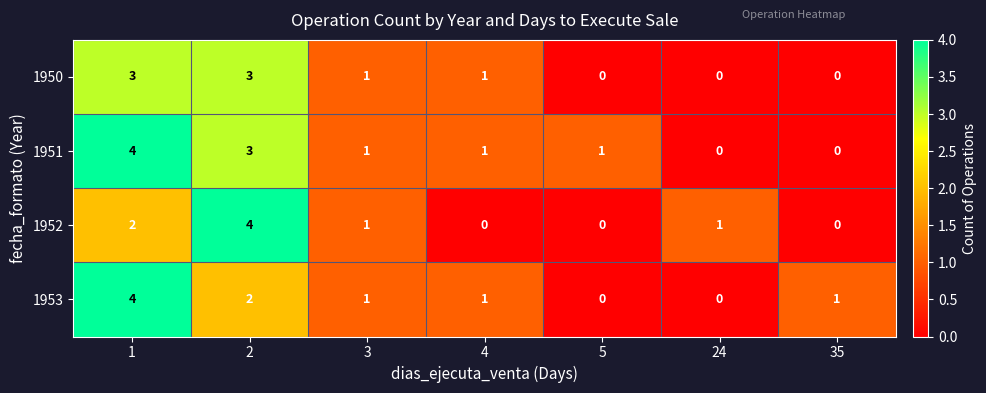

Reading left to right, extract all data points from this chart.

1950: 1=3	2=3	3=1	4=1	5=0	24=0	35=0
1951: 1=4	2=3	3=1	4=1	5=1	24=0	35=0
1952: 1=2	2=4	3=1	4=0	5=0	24=1	35=0
1953: 1=4	2=2	3=1	4=1	5=0	24=0	35=1